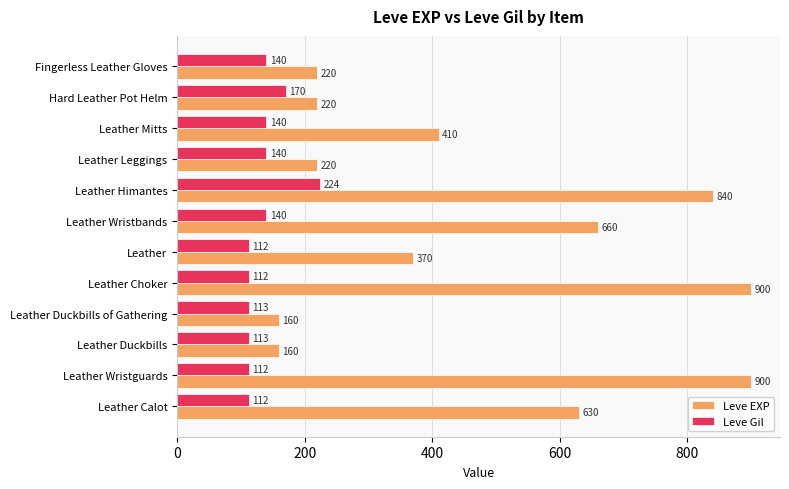

Rank the series by their average value, from lowest to highest.

Leve Gil, Leve EXP